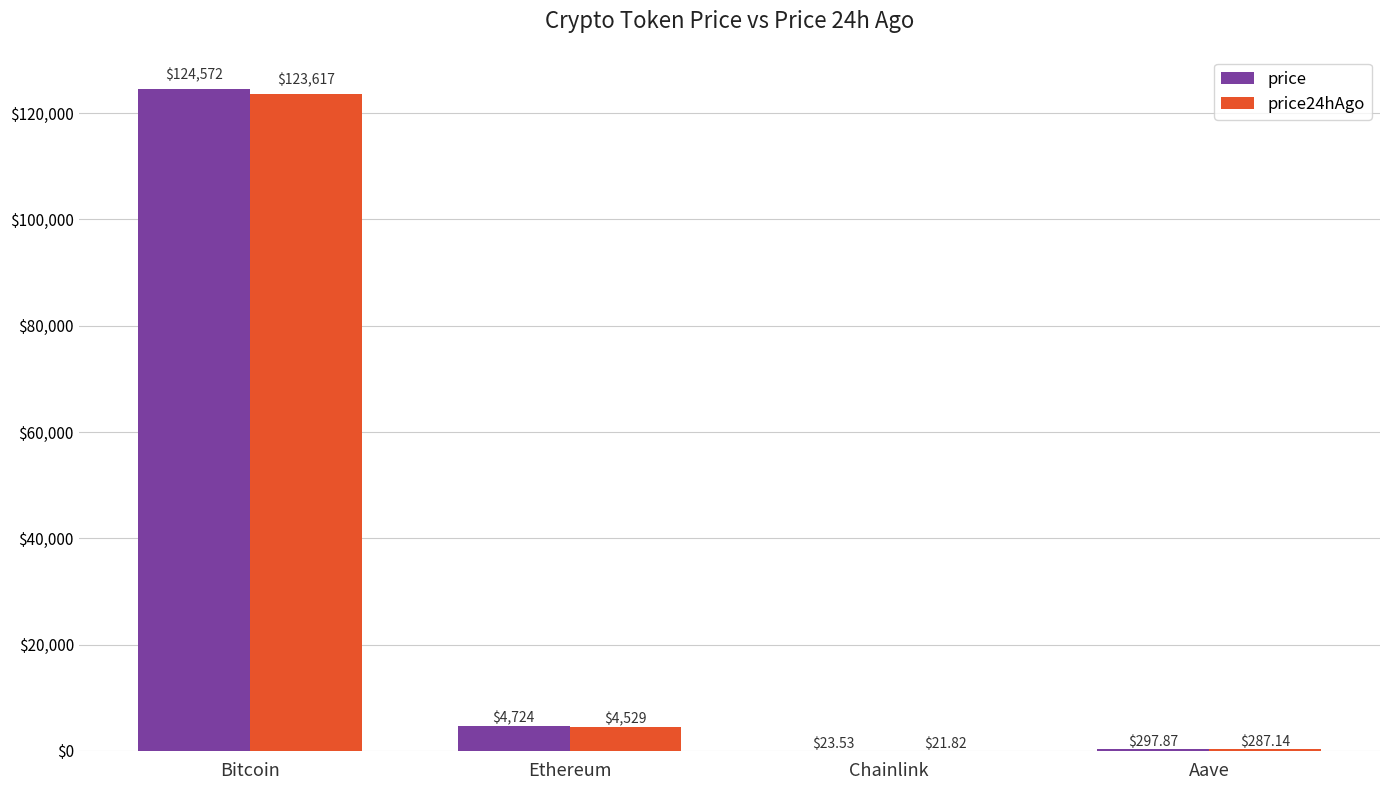

What is the maximum value for price?

124572.0